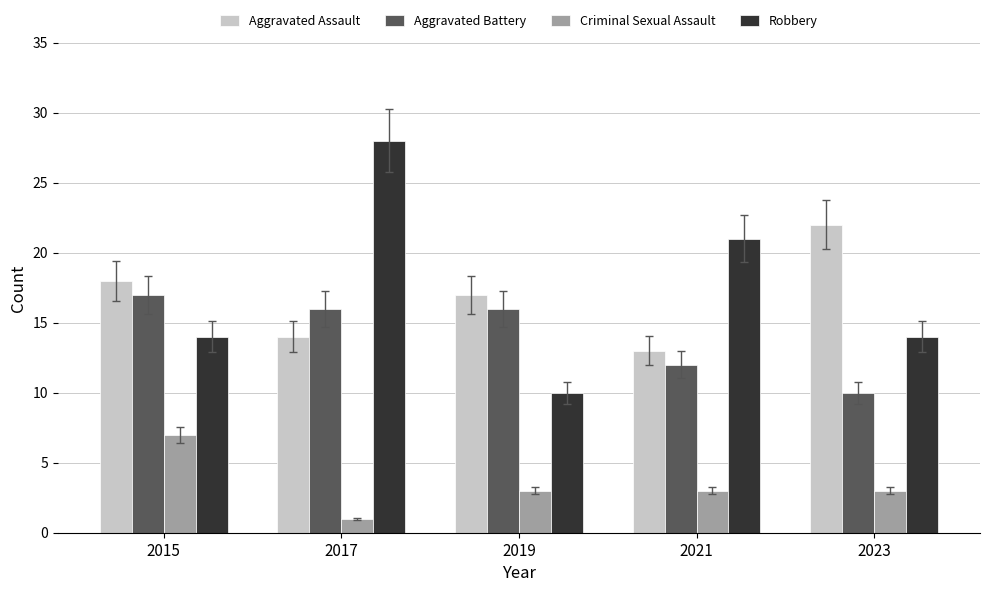

What is the difference between the Aggravated Assault values at 2019 and 2021?

4